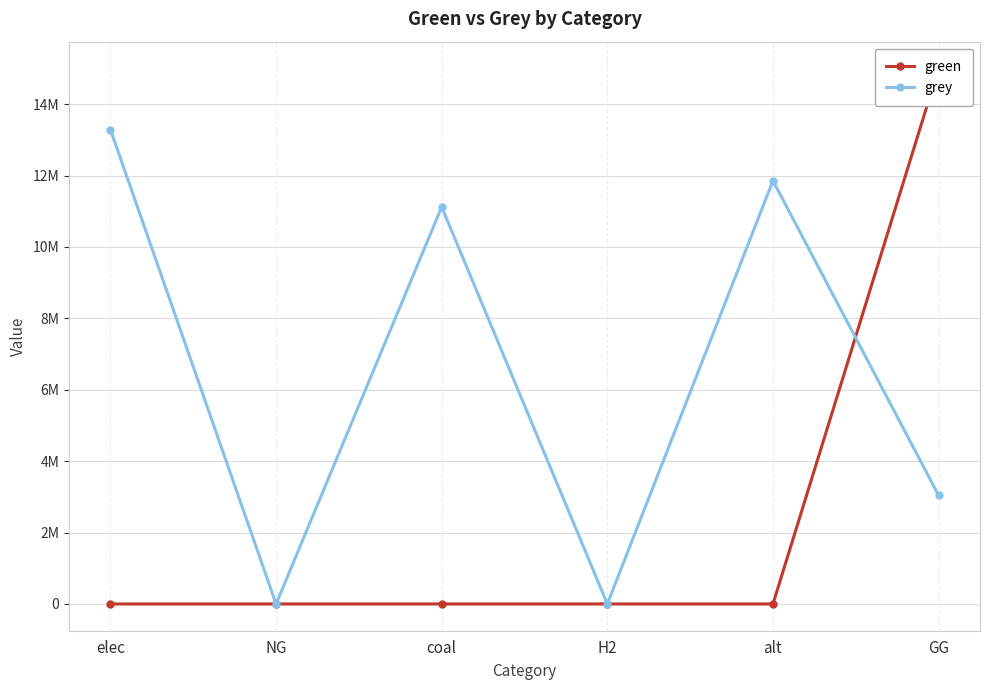

True or false: grey has a value of -0.0 at NG.

True